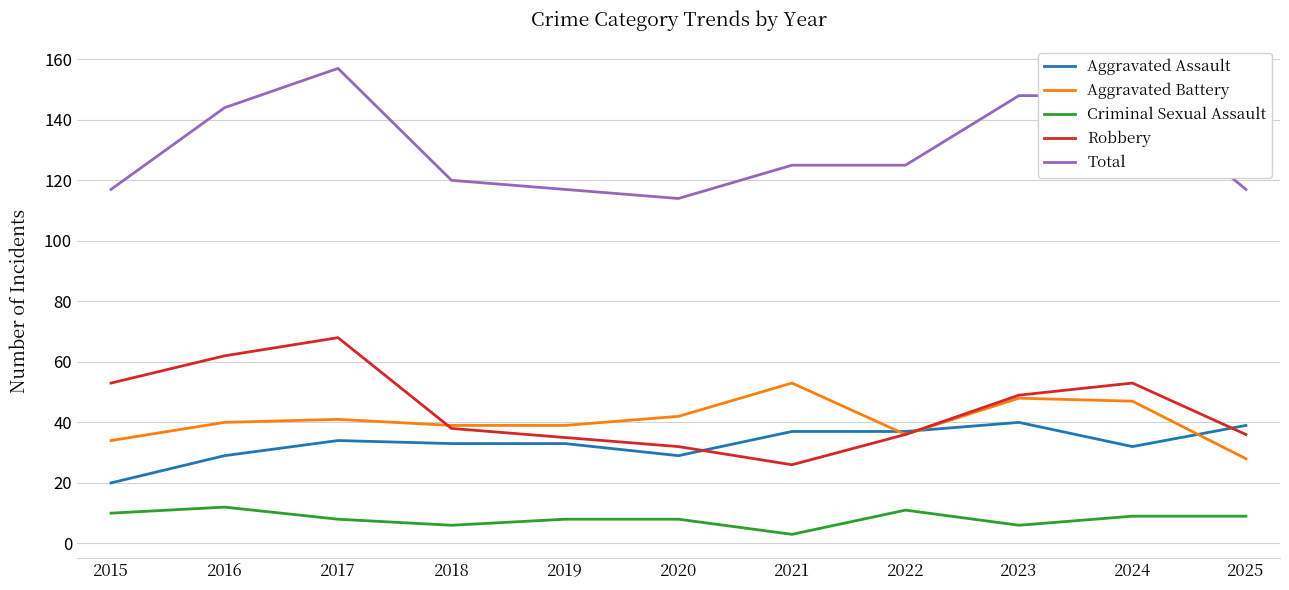

Which category has the lowest value in the Robbery series?

2021